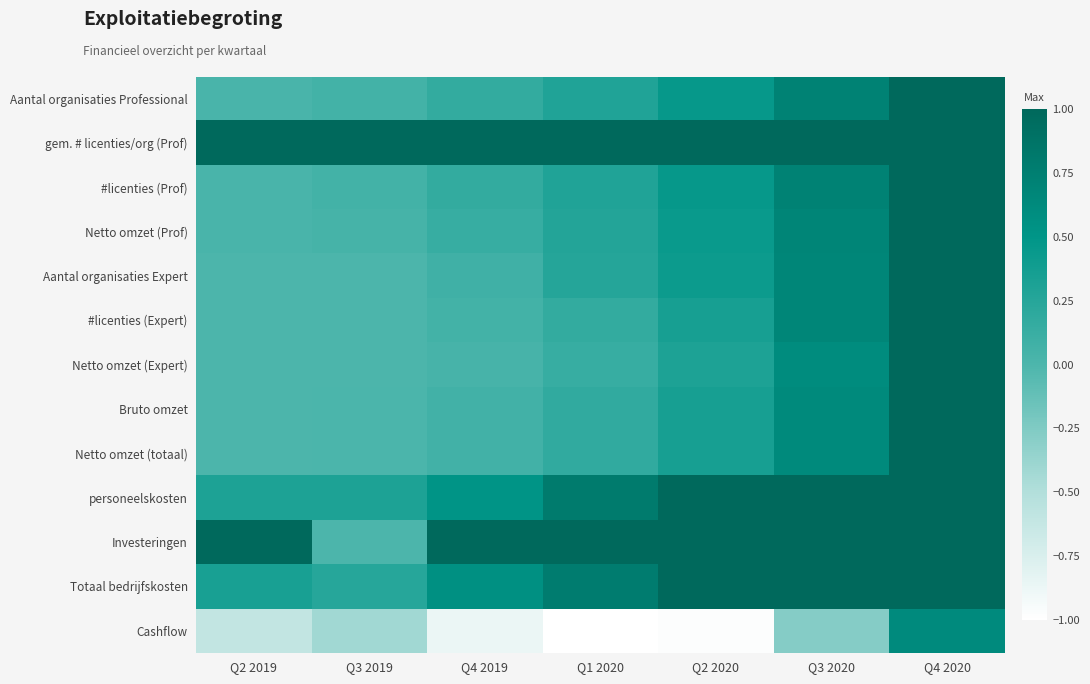

At Q4 2020, list the series in order from largest to smallest.

Aantal organisaties Professional, gem. # licenties/org (Prof), #licenties (Prof), Netto omzet (Prof), Aantal organisaties Expert, #licenties (Expert), Netto omzet (Expert), Bruto omzet, Netto omzet (totaal), personeelskosten, Investeringen, Totaal bedrijfskosten, Cashflow